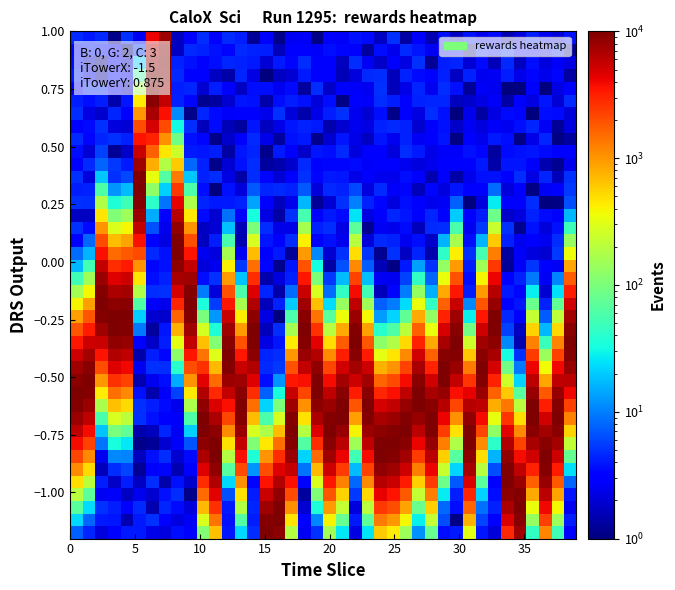

What is the maximum value shown in the chart?

10000.0